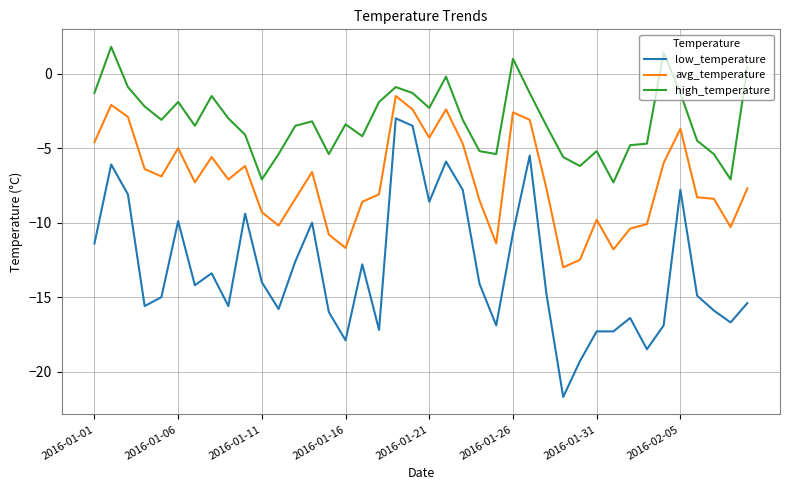

List the series in order of their overall mean, lowest first.

low_temperature, avg_temperature, high_temperature